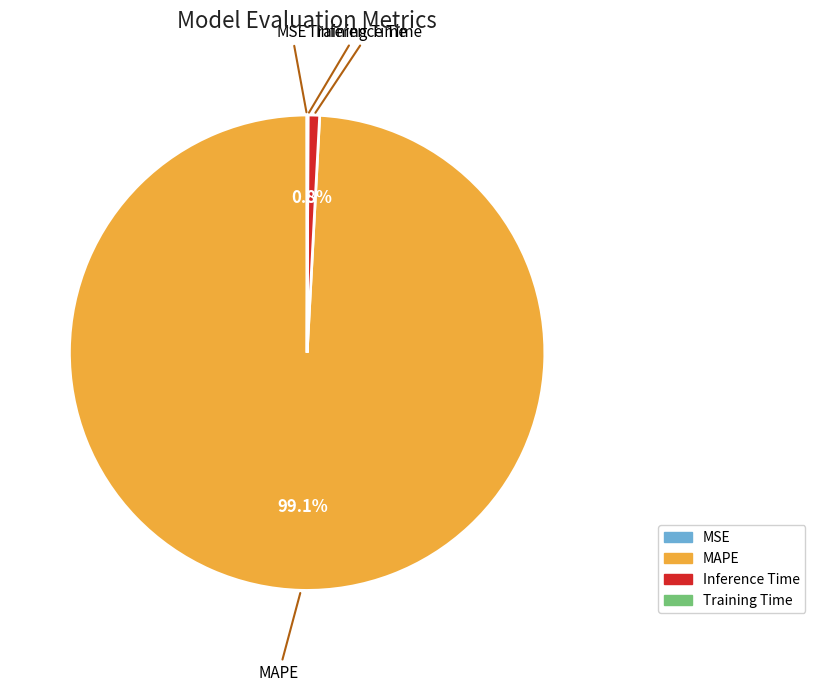

Which slice is the largest?

MAPE